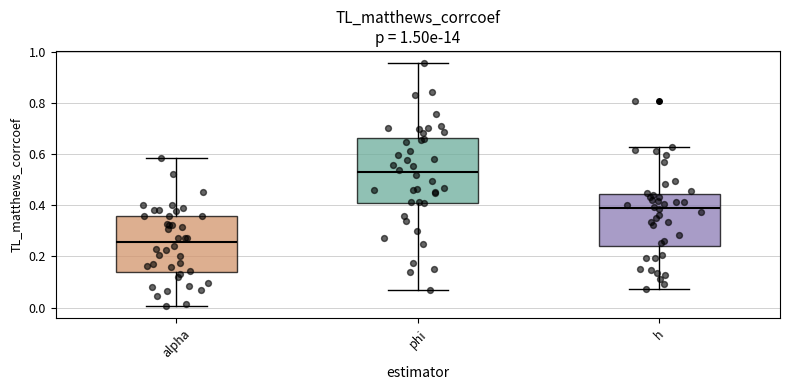

Where is the upper edge of the box for alpha on the y-axis? The values are not printed on the chart, so give them approximately, as read against the axis.

0.36